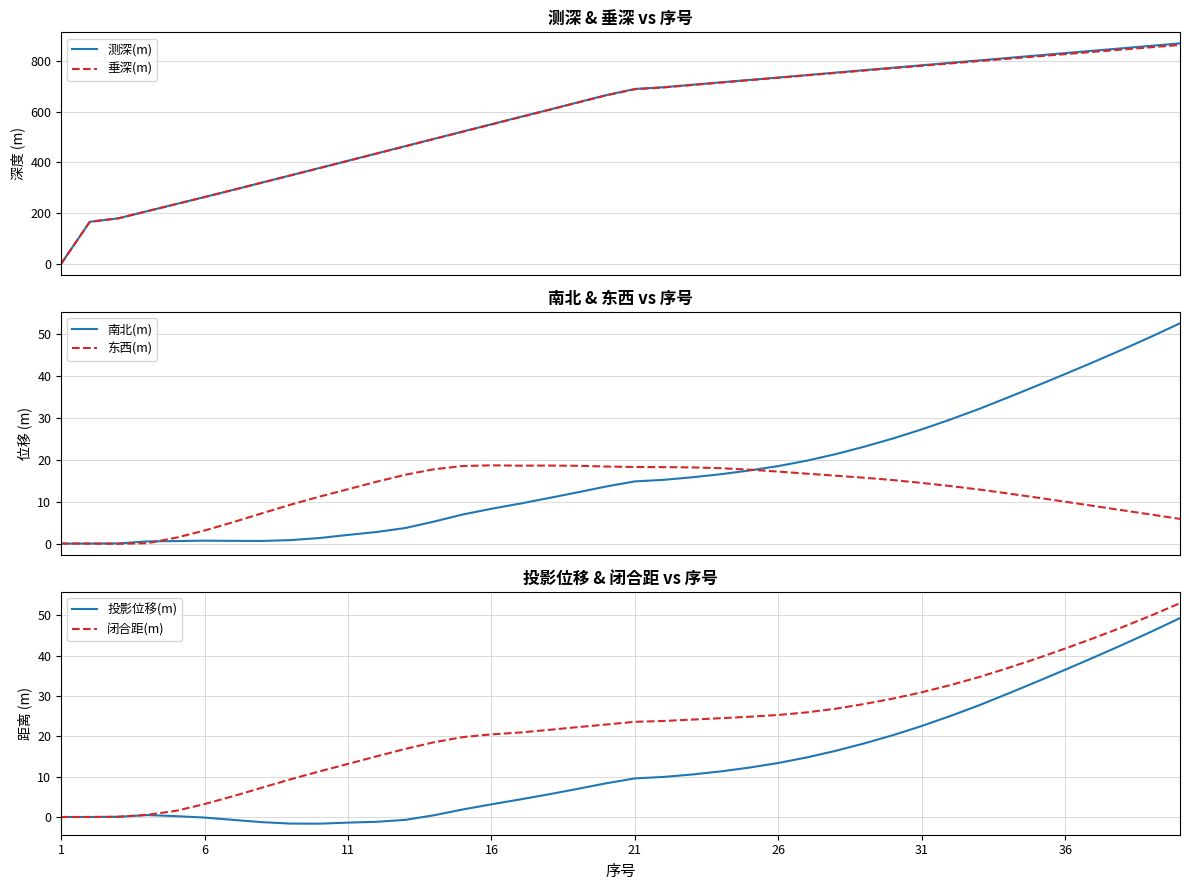

At how many categories does at least one series exceed 46?

39